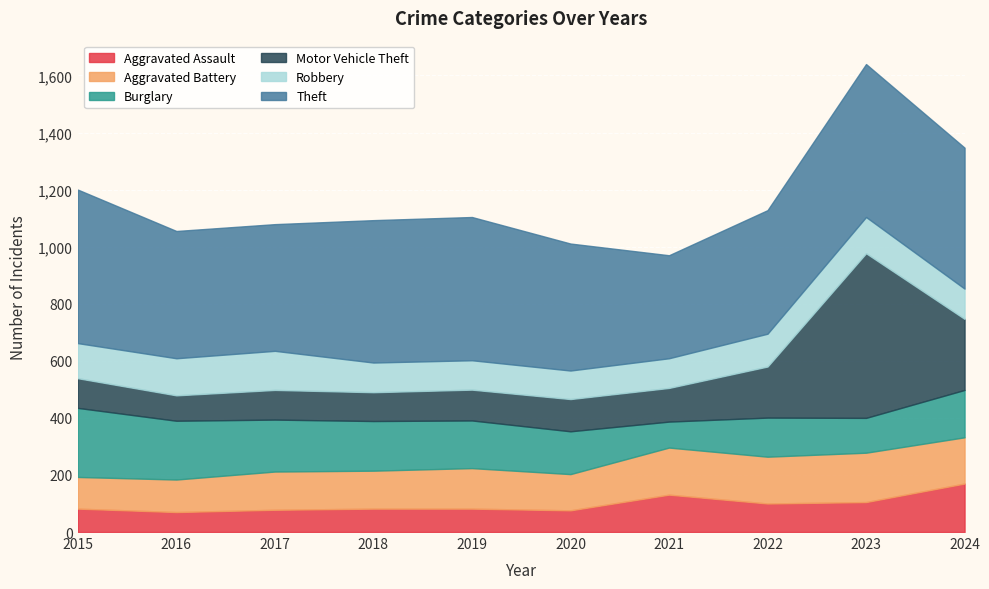

Where do Theft and Motor Vehicle Theft first cross each other?

2022 and 2023